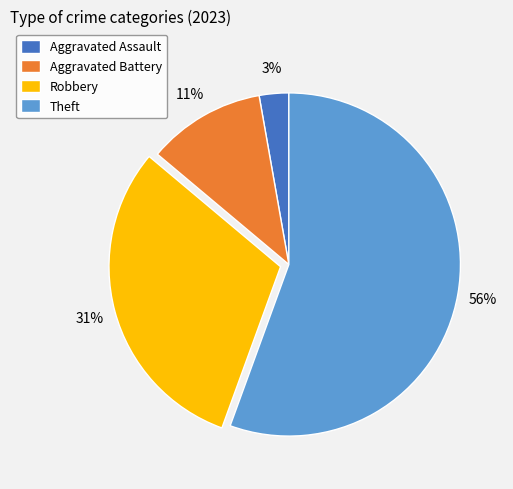

True or false: Aggravated Assault accounts for 17% of the total.

False